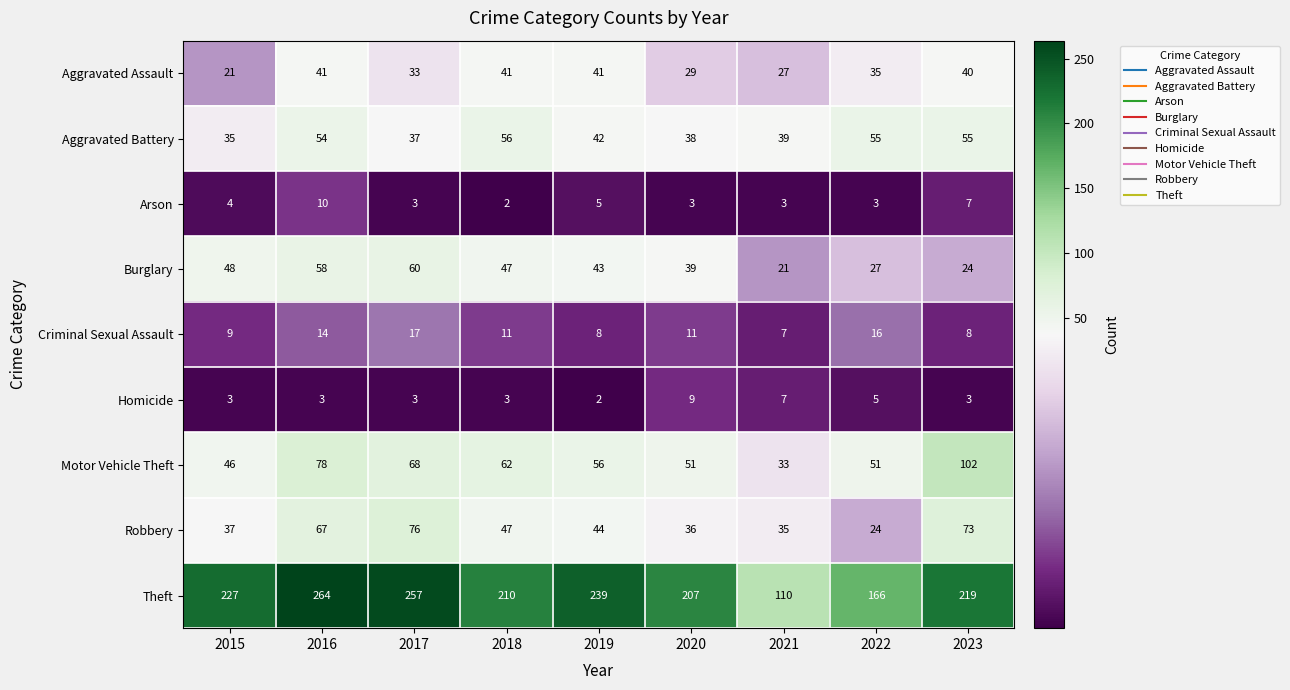

Count the number of data series in this chart.

9